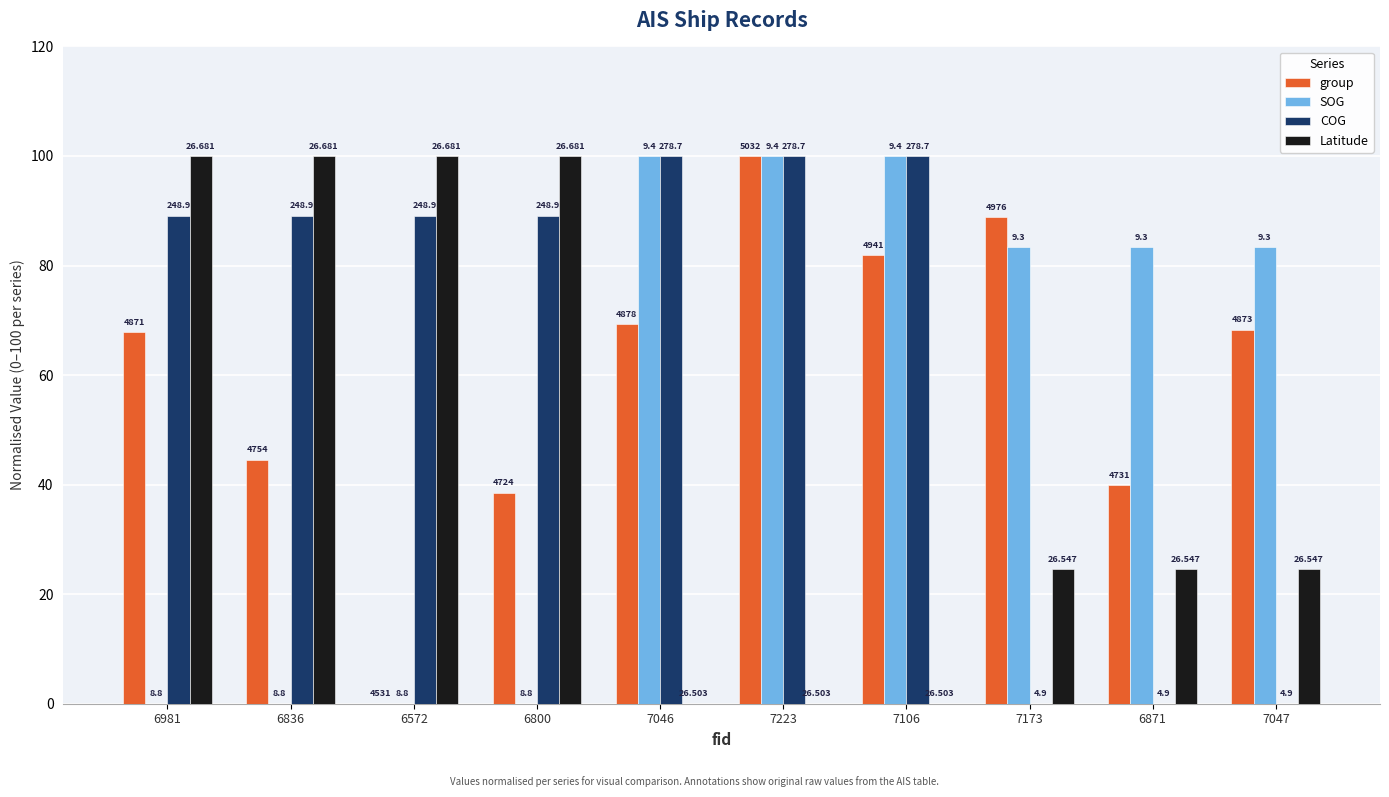

Are the bars horizontal?

No